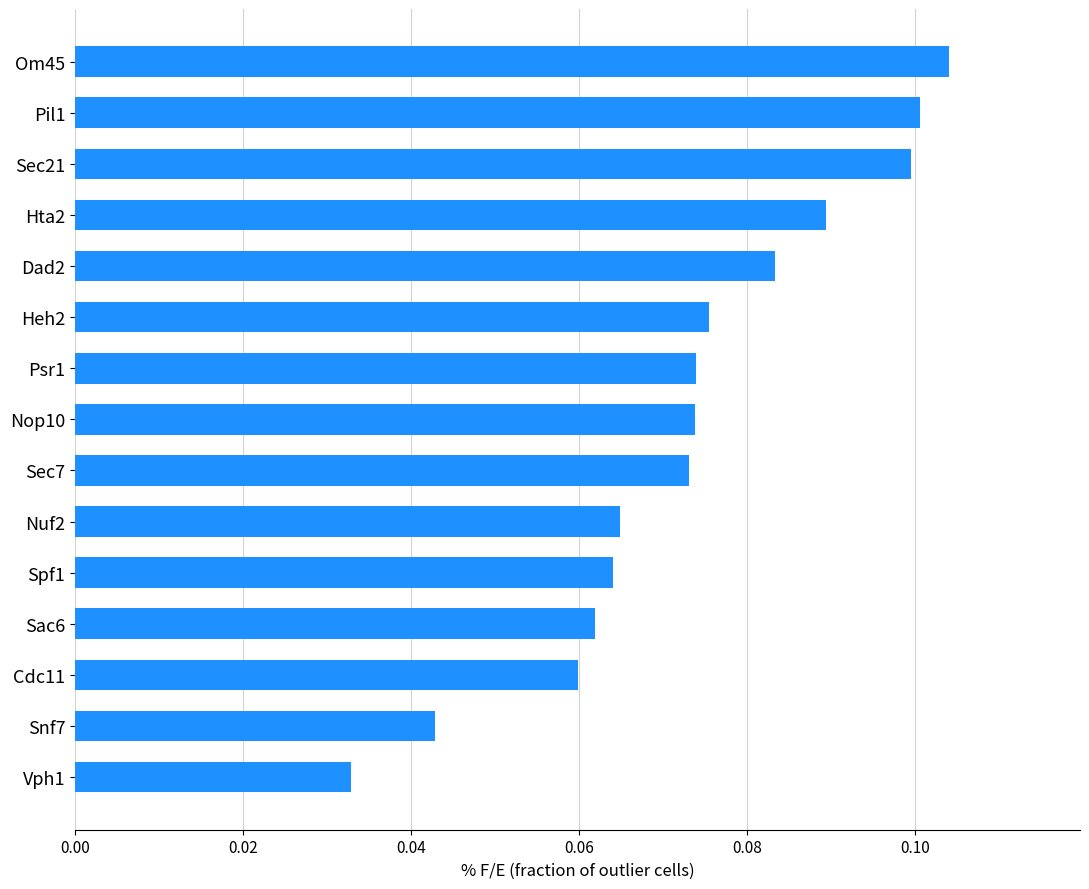

The chart shows a value of 0.1 at Pil1. True or false?

True